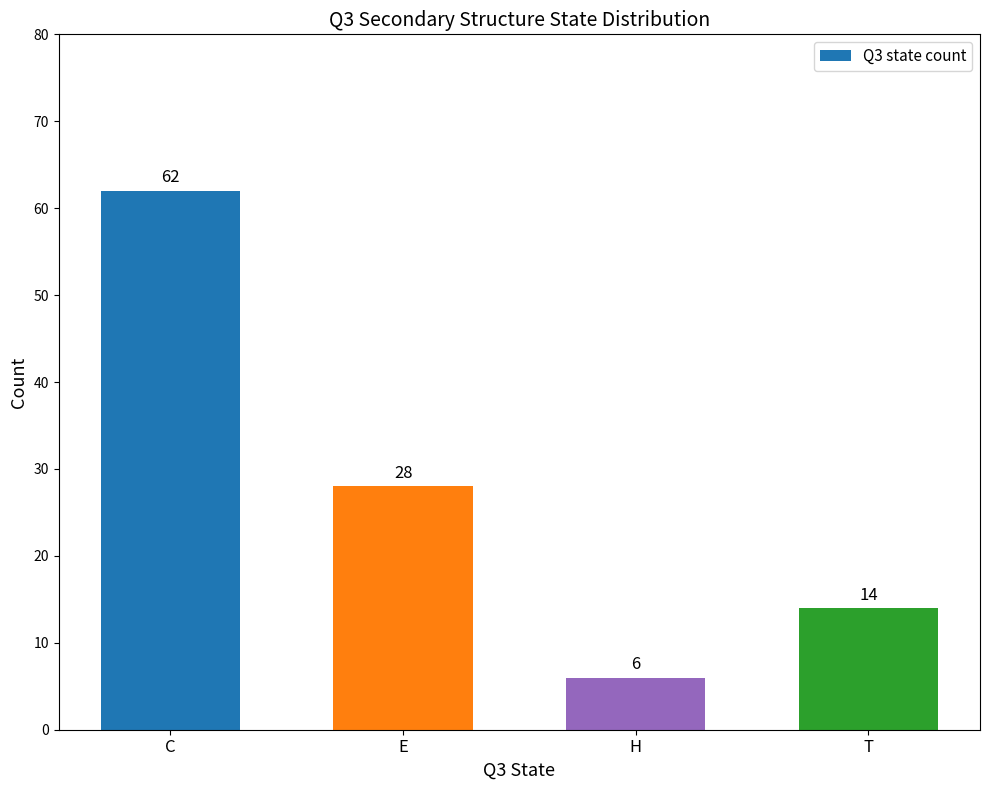

Count the number of categories in the chart.

4